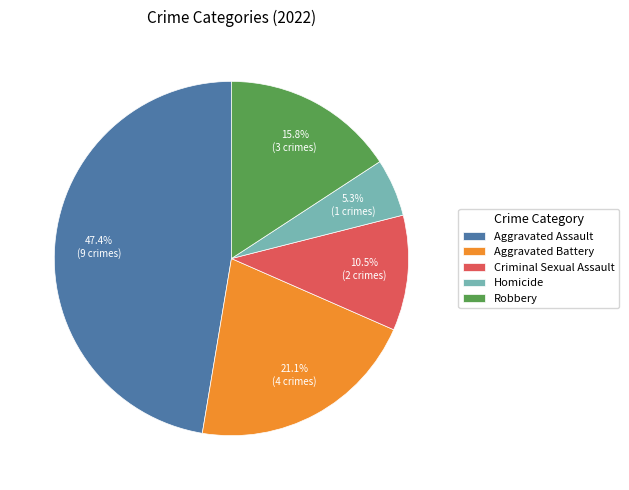

Rank the categories by value from highest to lowest.

Aggravated Assault, Aggravated Battery, Robbery, Criminal Sexual Assault, Homicide